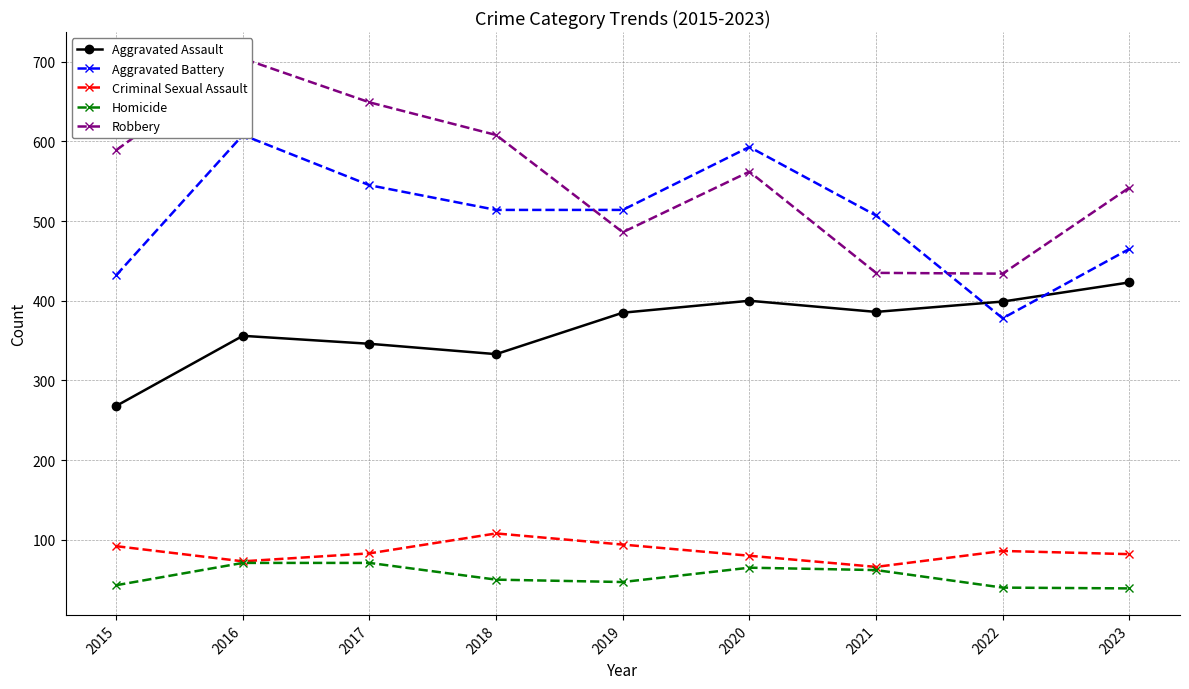

What are all the series names shown in the legend?

Aggravated Assault, Aggravated Battery, Criminal Sexual Assault, Homicide, Robbery